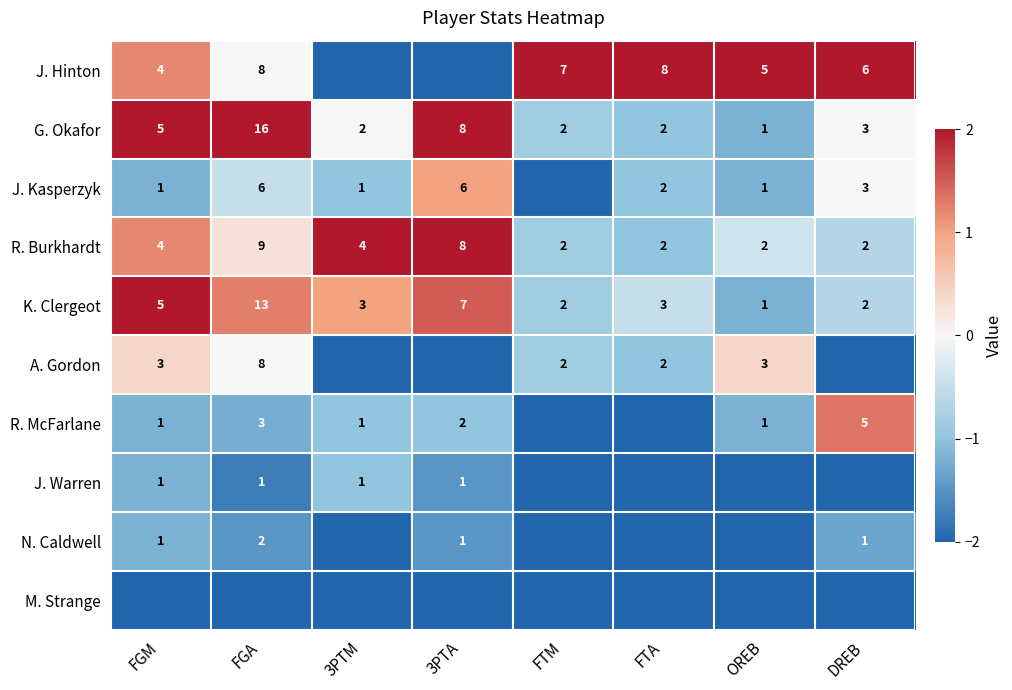

The J. Warren series shows -1.8 at FGA. True or false?

True